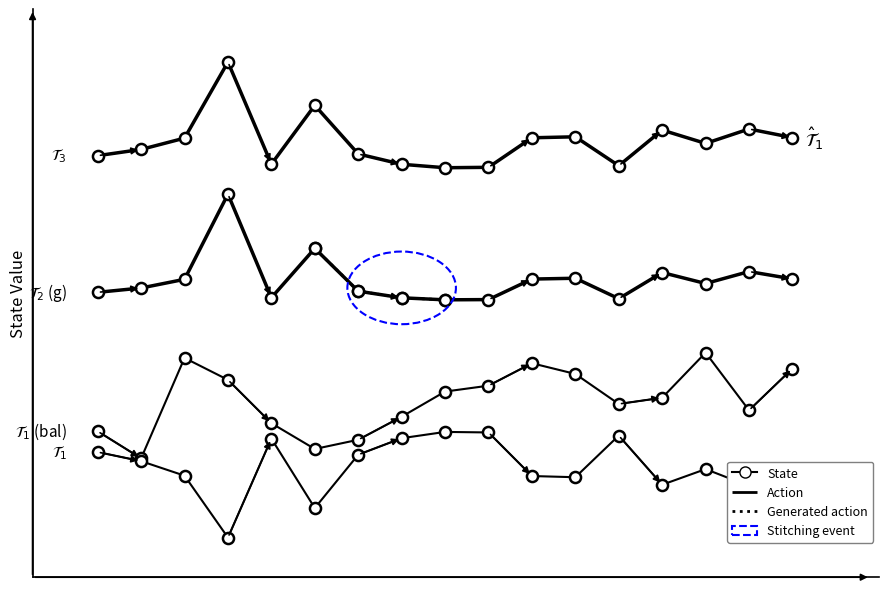

True or false: esbeltez has a value of 0.4 at 371023012.

False